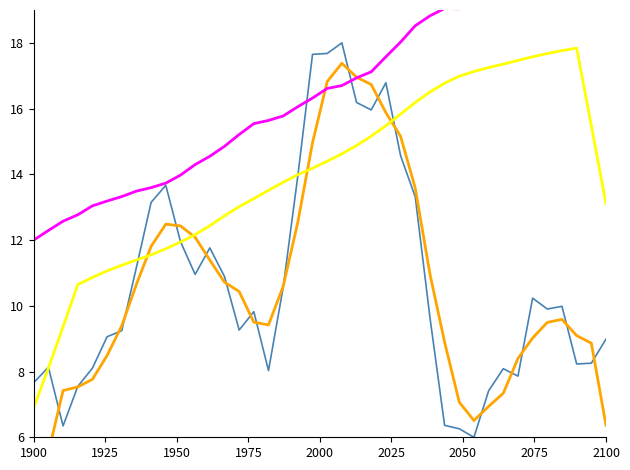

List the series in order of their peak value, highest first.

RAM, CPU, RAM (trend), CPU (smoothed)